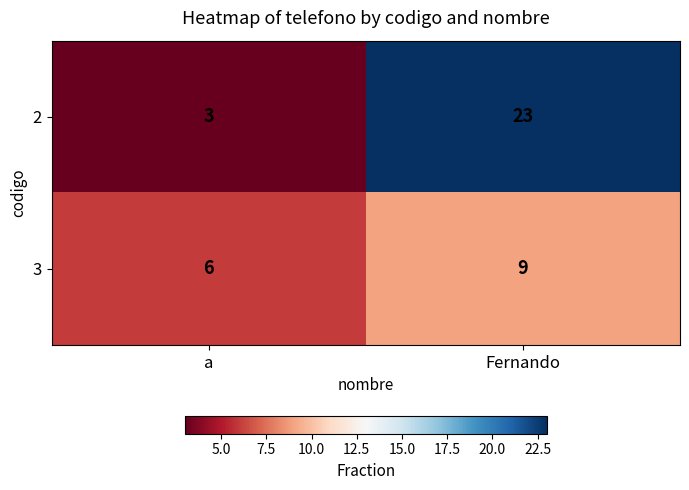

Reading right to left, what are all the values shown in this chart?

2: Fernando=23	a=3
3: Fernando=9	a=6